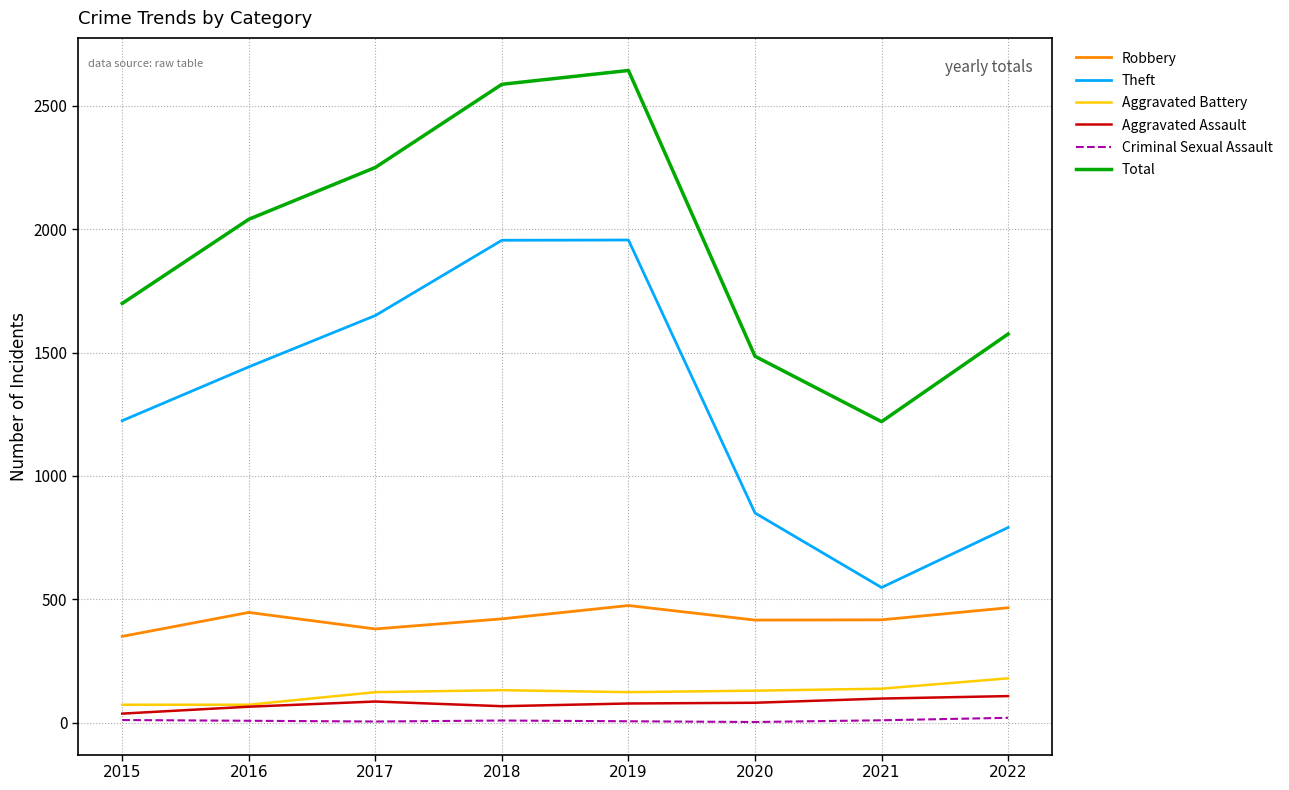

Which series changed the most between 2017 and 2019?

Total